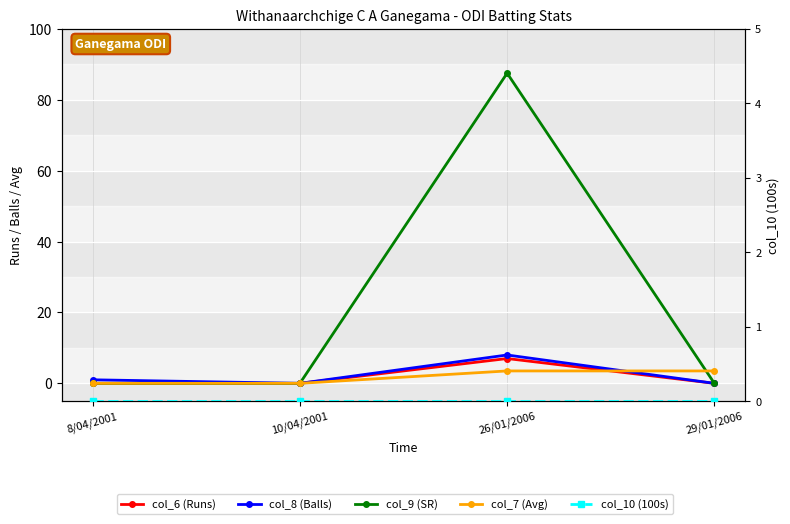

The value of col_7 (Avg) at 10/04/2001 is 0.0. True or false?

True